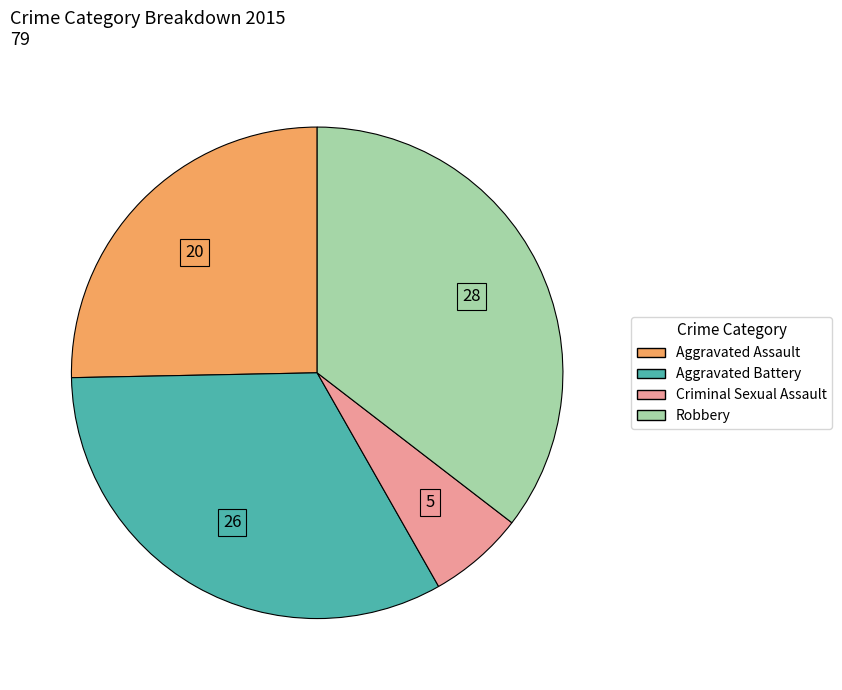

Is there any slice that represents more than half of the pie?

No